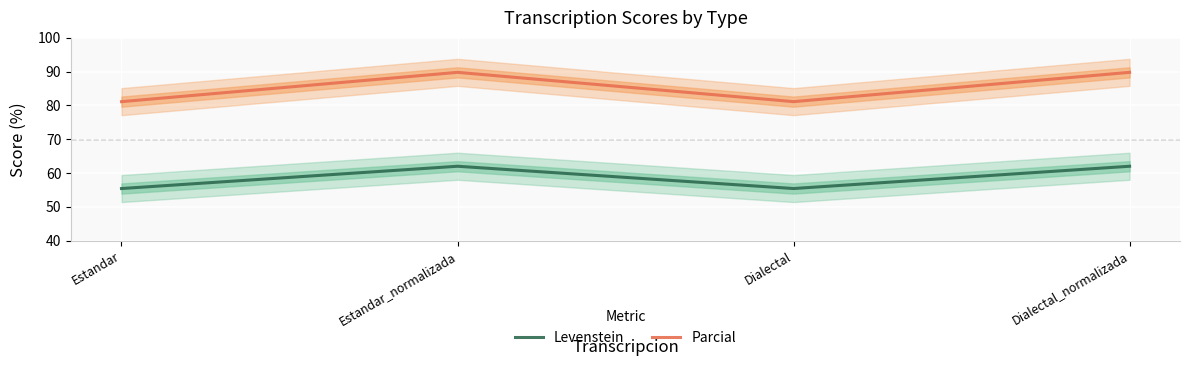

Which has a higher value, Dialectal_normalizada or Estandar?

Dialectal_normalizada